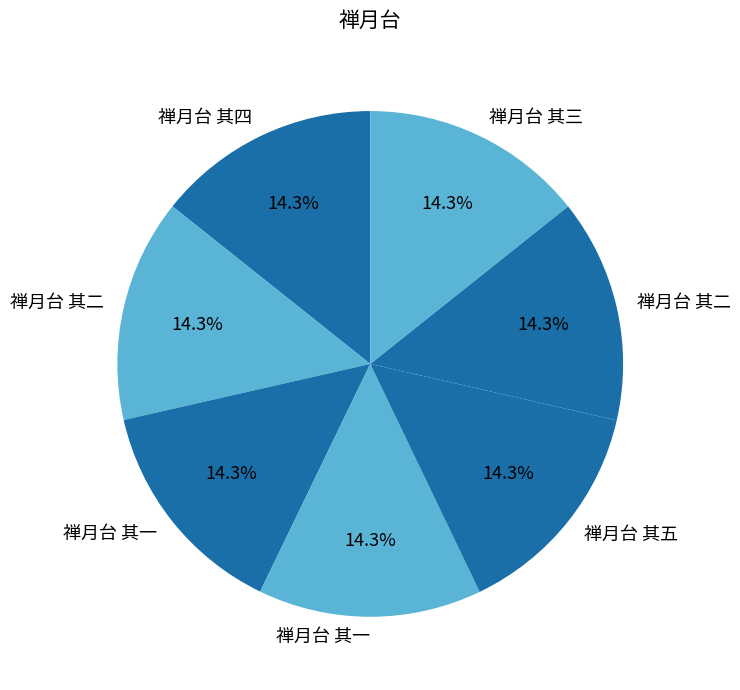

Count the number of slices in the pie.

7